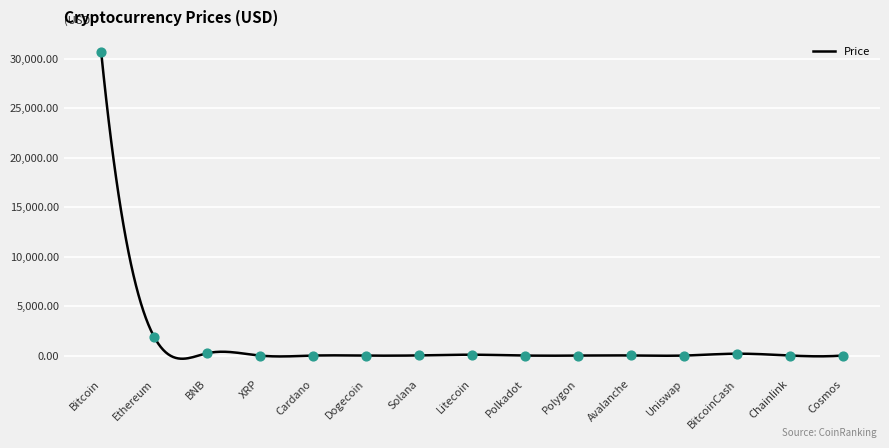

What is the change in value from BNB to Dogecoin?

-236.6